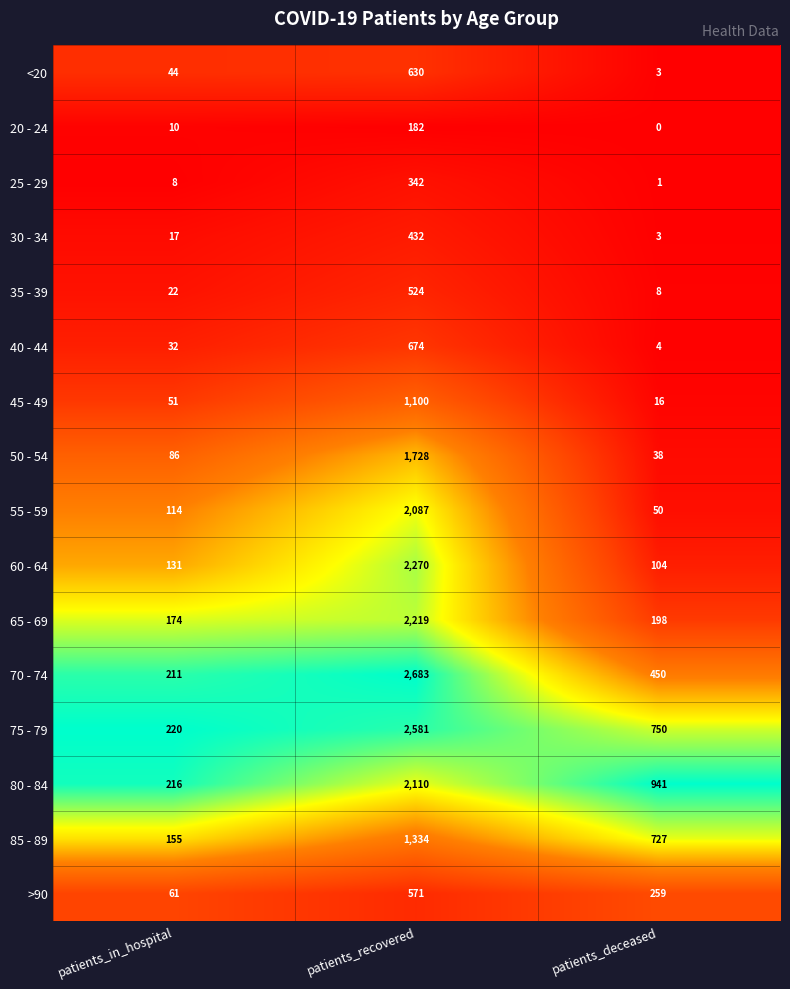

The 35 - 39 series shows 8 at patients_deceased. True or false?

True